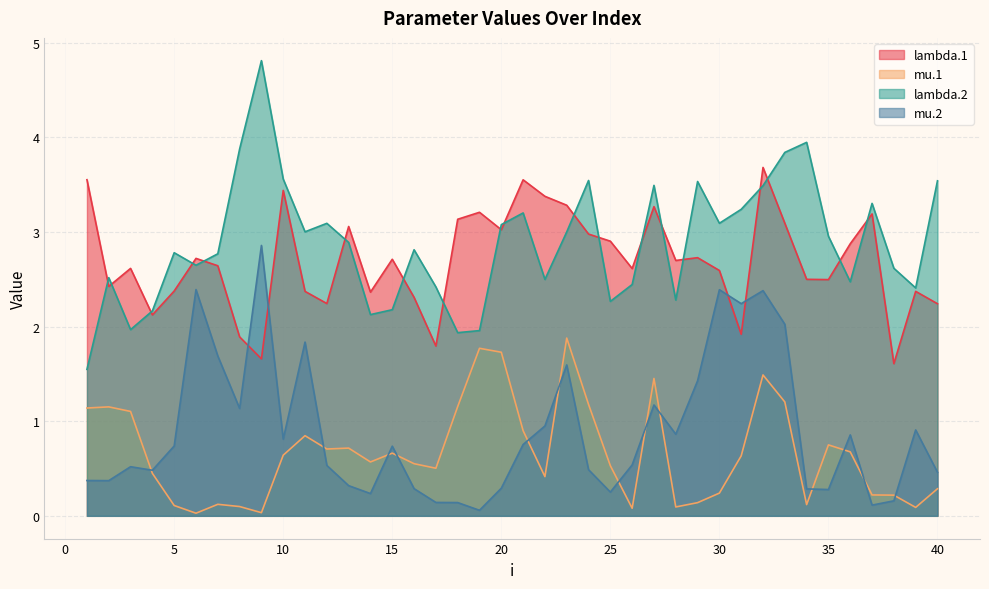

True or false: mu.1 has more than 0 interior local peaks.

True